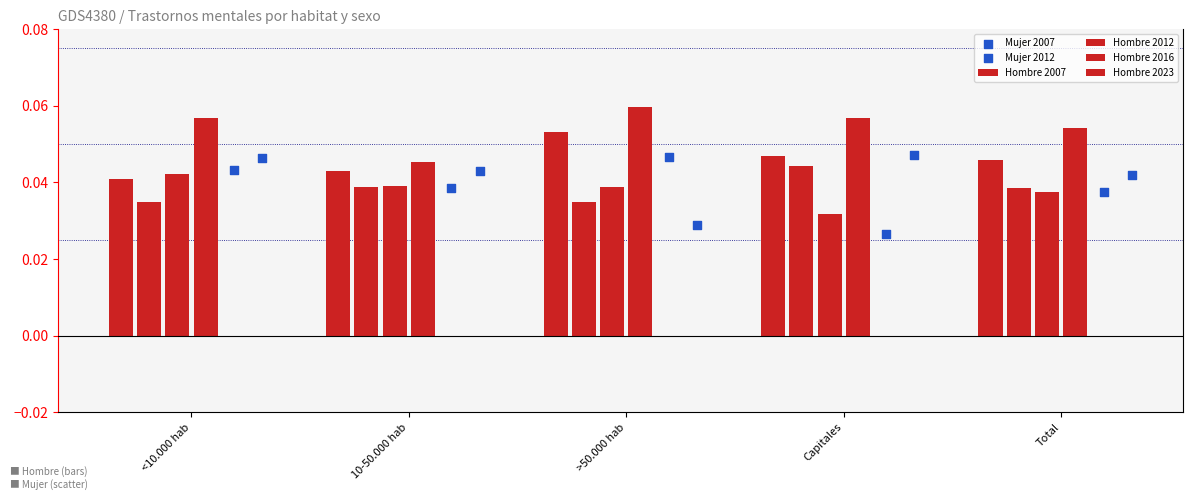

At how many categories does at least one series exceed 0?

5